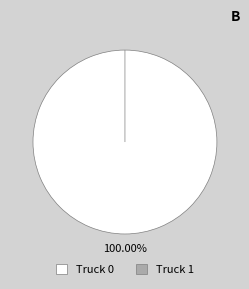

Does Truck 1 represent more than half of the total?

No